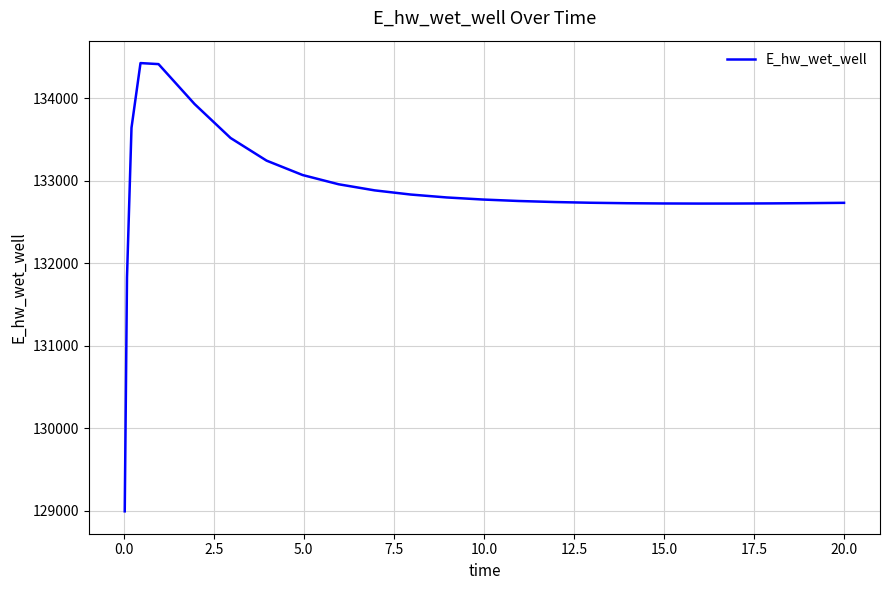

What is the minimum value shown in the chart?

128996.1